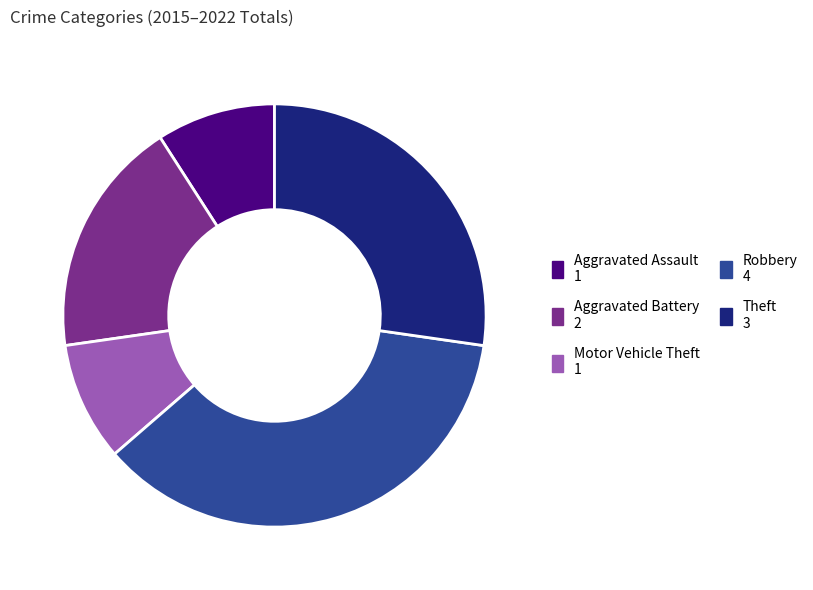

Is the sum of Robbery and Theft greater than half?

Yes